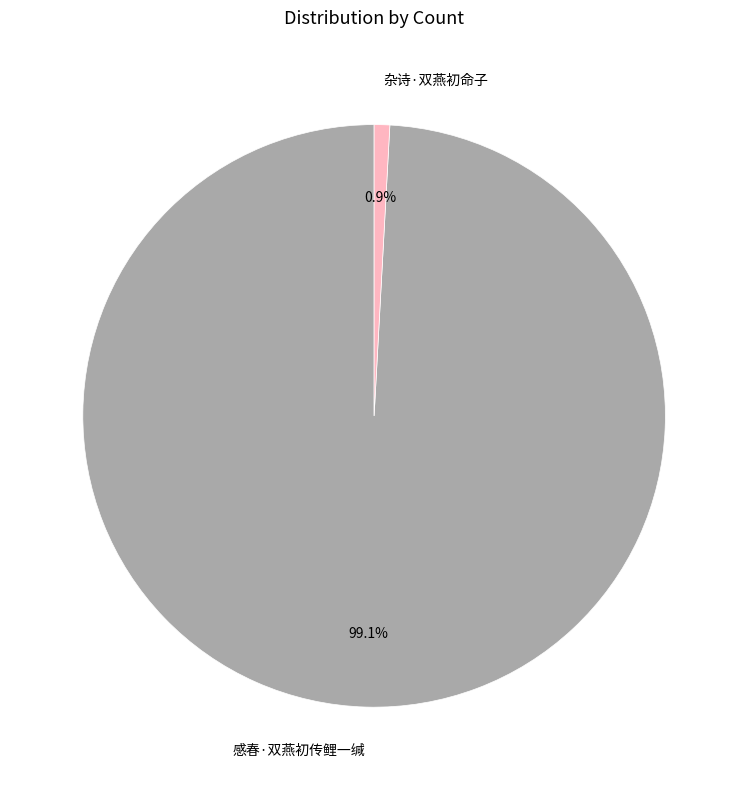

Does 感春·双燕初传鲤一缄 account for over 50% of the chart?

Yes